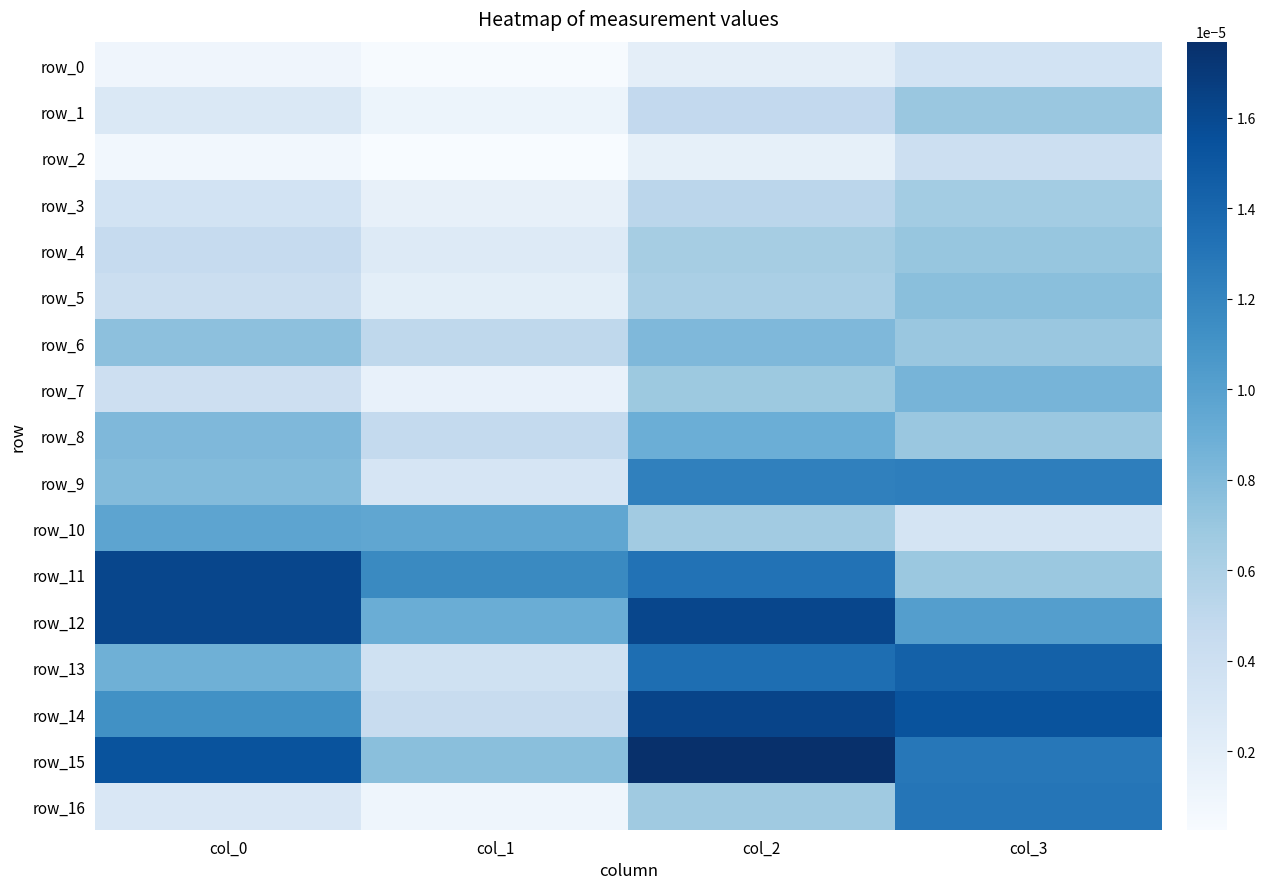

List the labels in order of row_11 value, smallest first.

col_3, col_1, col_2, col_0